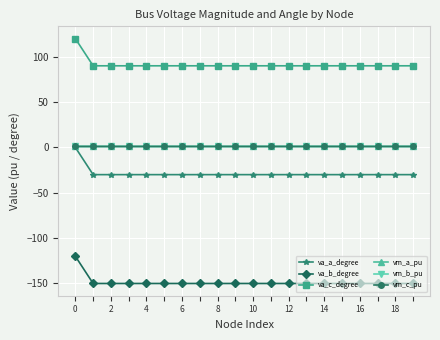

Is this an area chart (filled region under the line)?

No